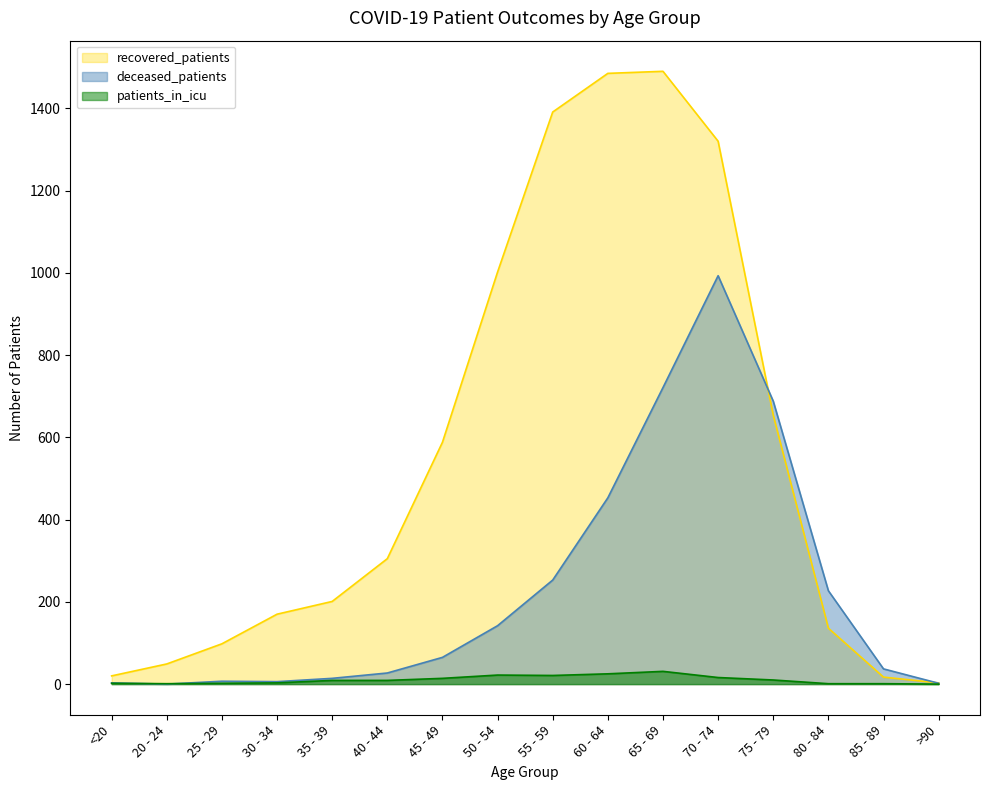

Between 45 - 49 and 80 - 84, which series saw the biggest shift?

recovered_patients